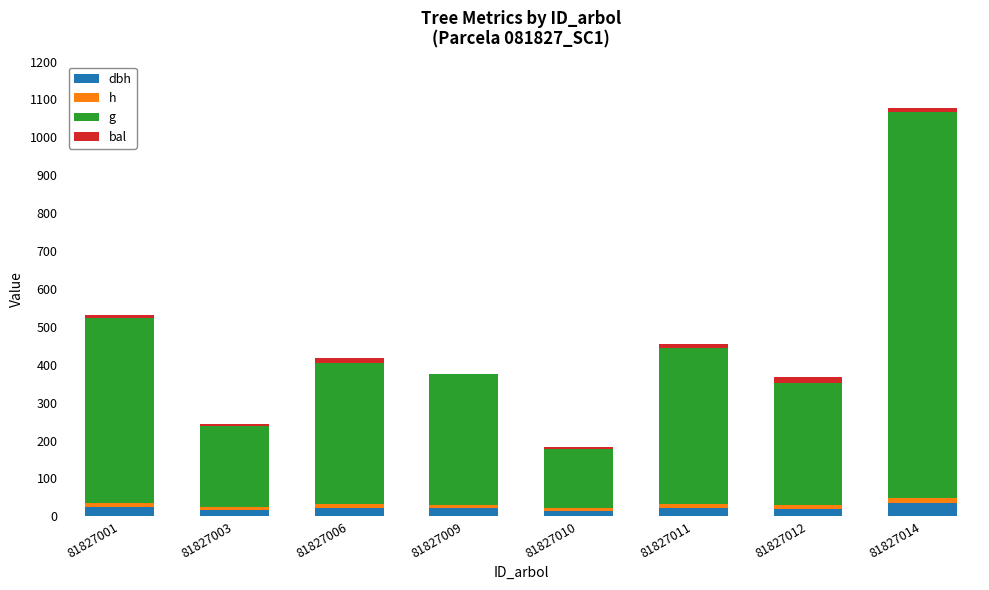

At which category is the sum across all series the highest?

81827014